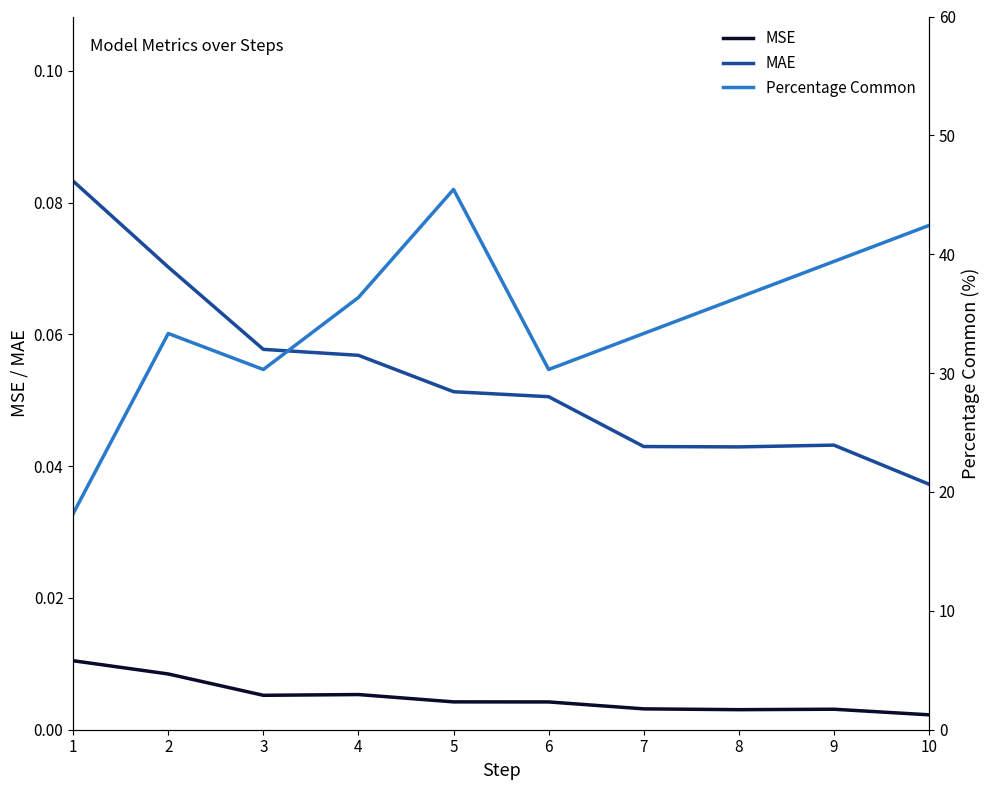

What is the value of the MAE point at the 4th from the left?

0.1